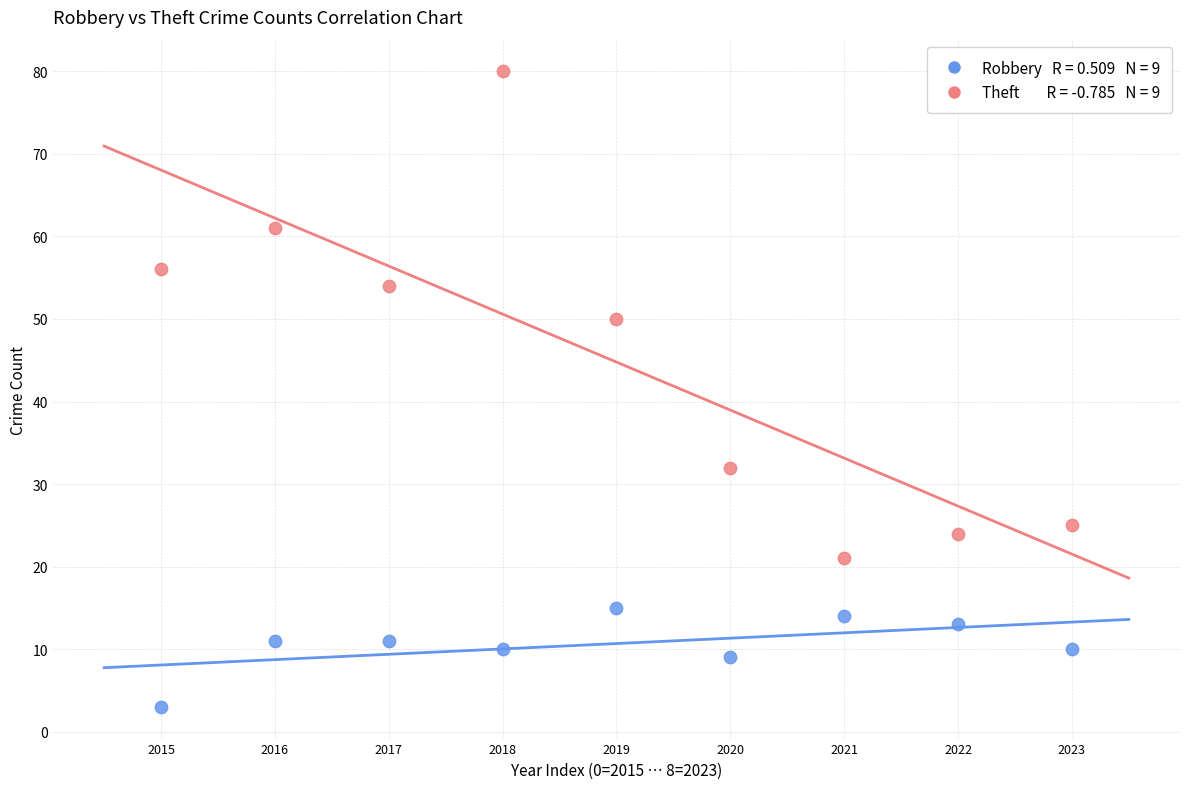

Across all data points, what is the range of Y values (max minus min)?

77